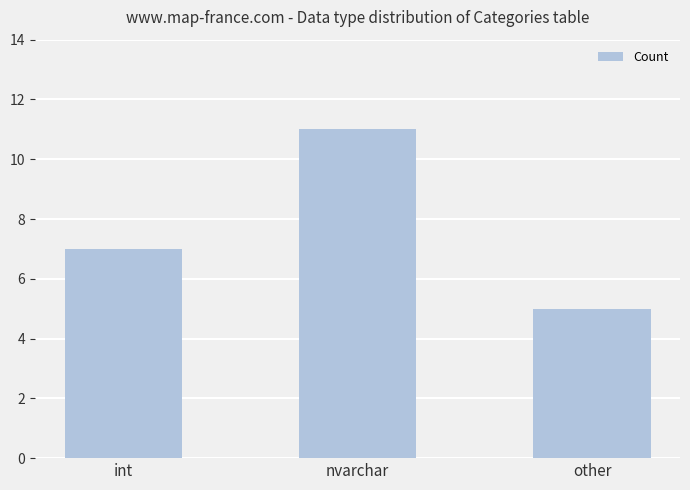

What is the change in value from int to nvarchar?

+4